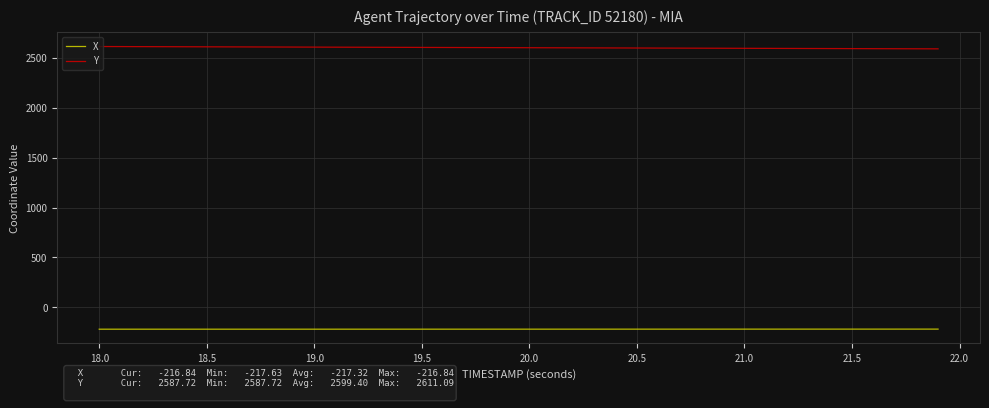

True or false: Y and X intersect in this chart.

False